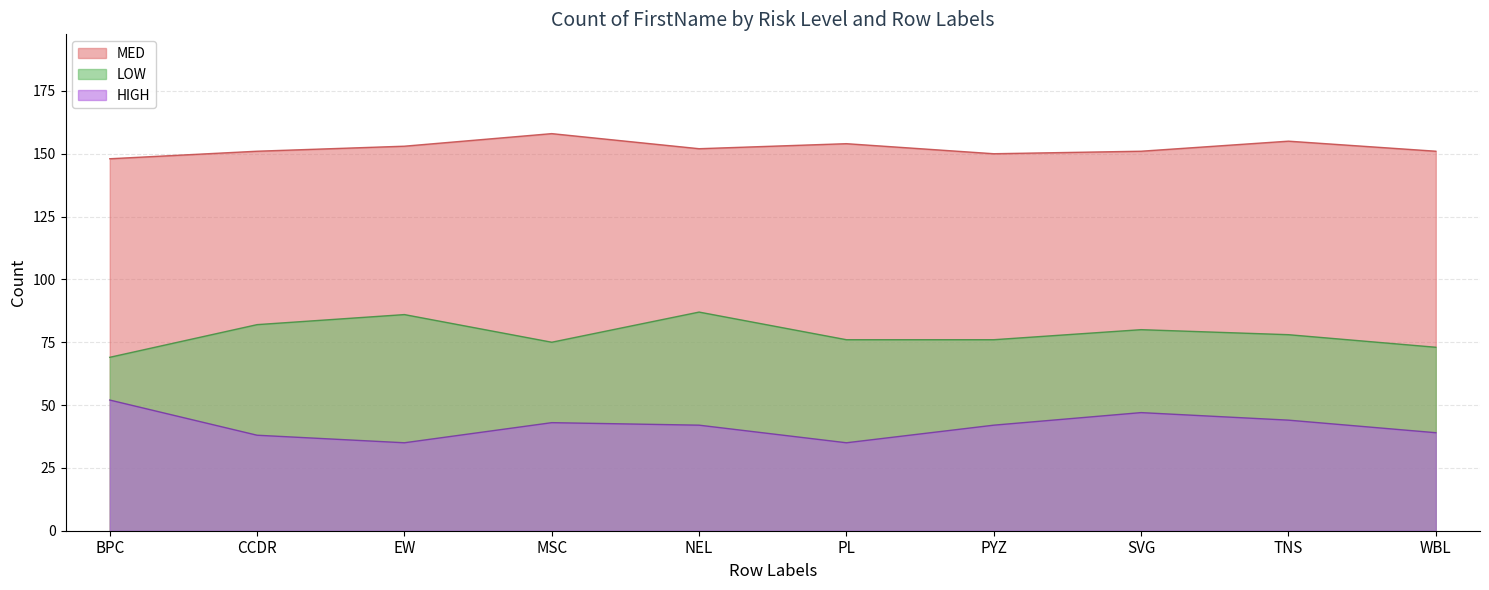

What is the sum of the HIGH values at CCDR and EW?

73